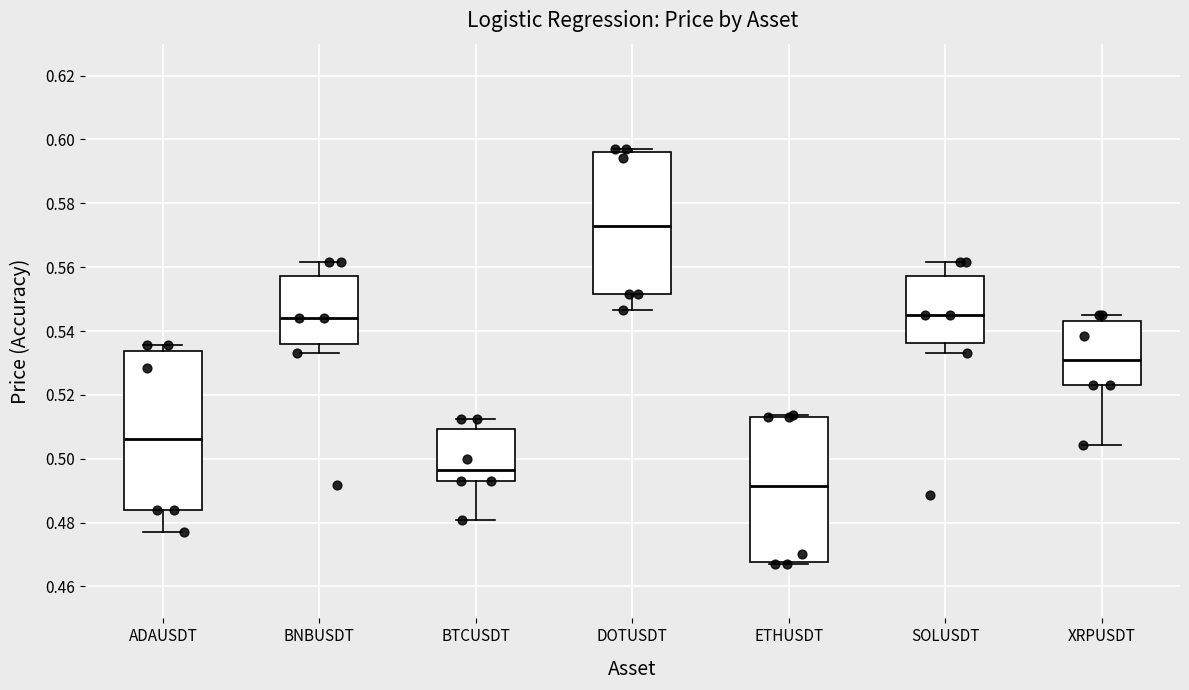

Where does the upper whisker of the box for BNBUSDT end on the y-axis? The values are not printed on the chart, so give them approximately, as read against the axis.

0.562